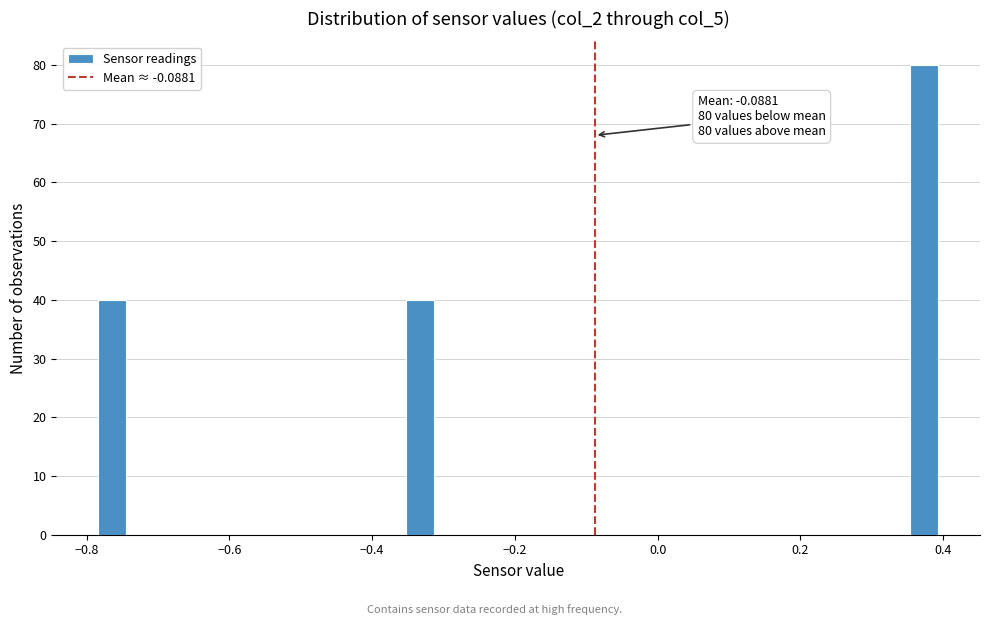

Read against the x-axis, roughly where is the centre of the tallest bar?

0.38